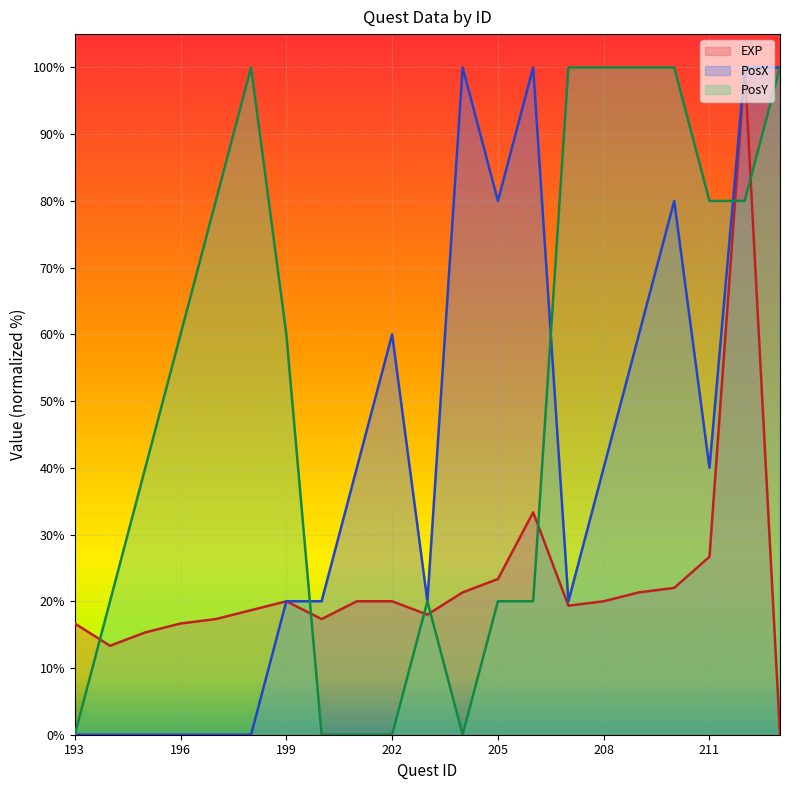

Is the value of PosX (line) at 7 greater than the value of EXP (line) at 8?

No